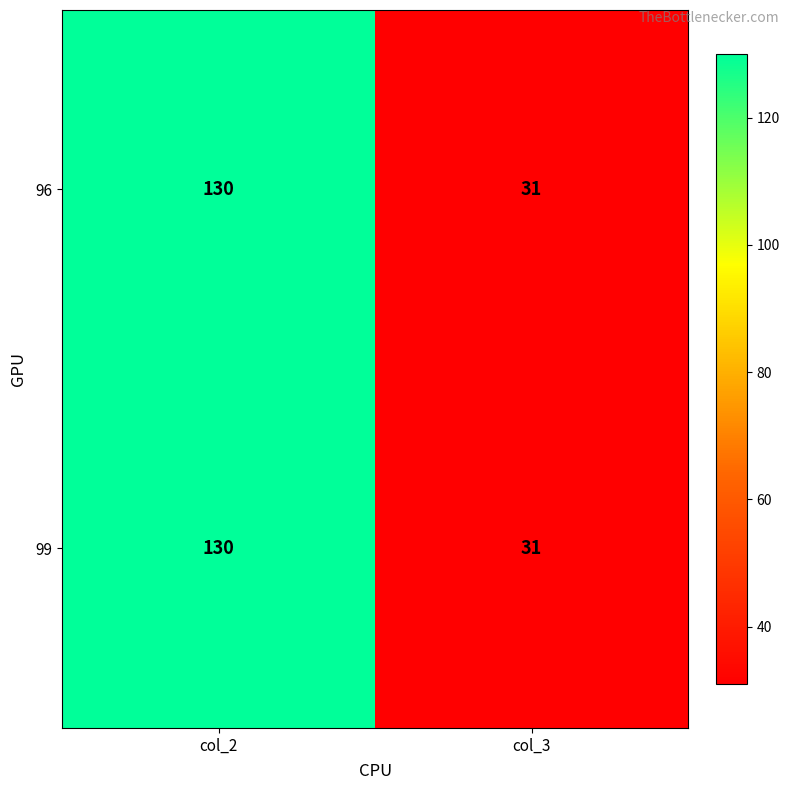

Reading left to right, list all the values displayed in this chart.

96: 130	31
99: 130	31